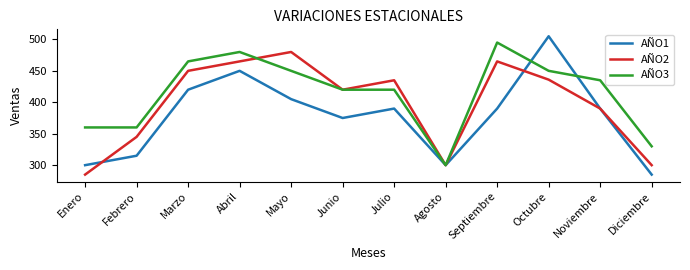

Which series has the widest spread of values?

AÑO1